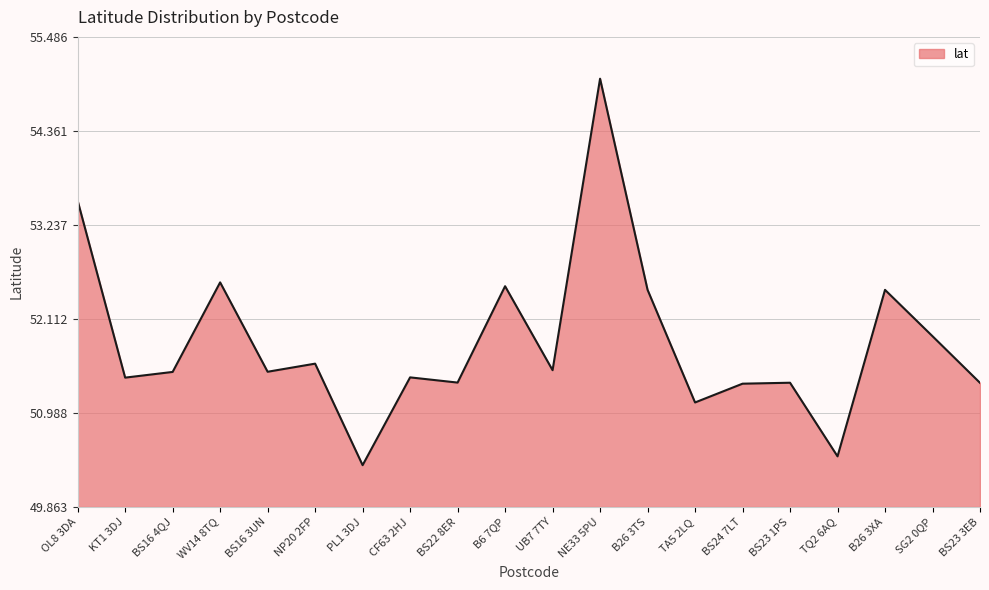

Which label corresponds to the largest value in the chart?

NE33 5PU